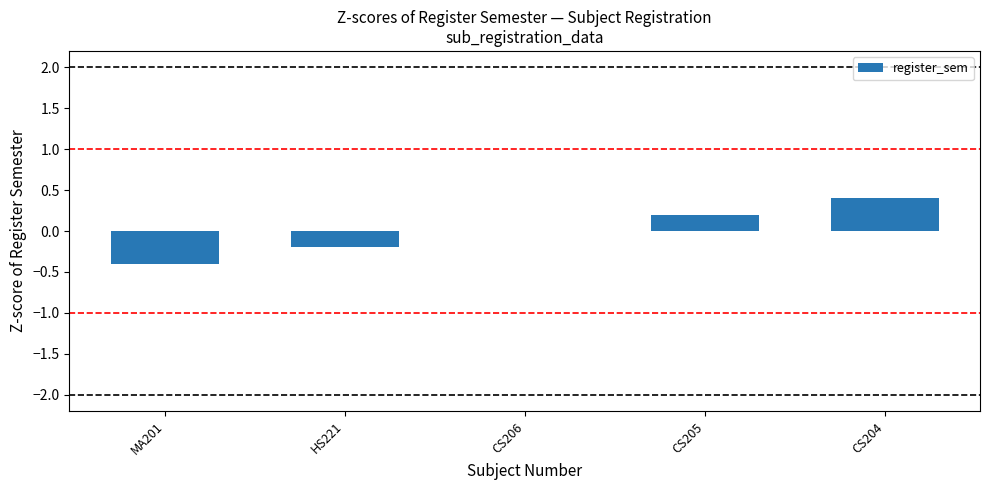

Which label corresponds to the largest value in the chart?

CS204